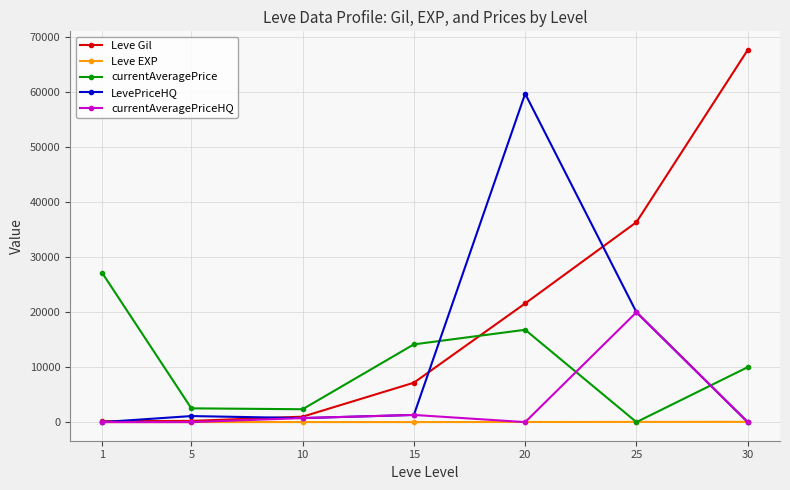

What are all the series names shown in the legend?

Leve Gil, Leve EXP, currentAveragePrice, LevePriceHQ, currentAveragePriceHQ